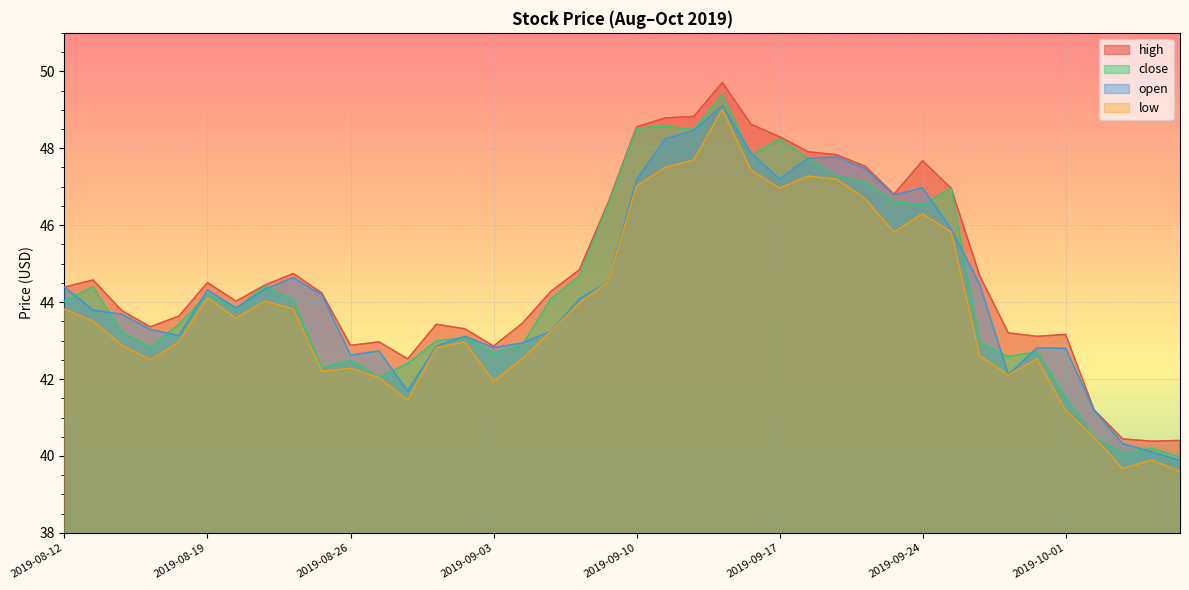

Which label corresponds to the smallest value in the chart?

2019-10-07